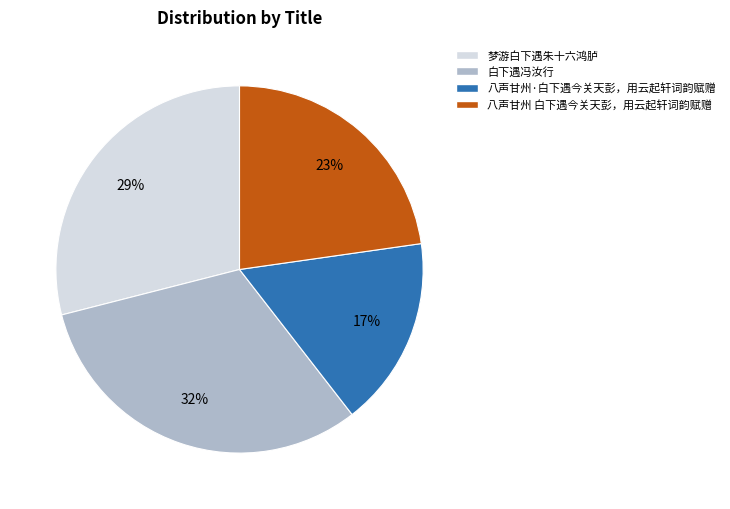

To the nearest percent, what is the difference between the largest and smallest slice percentages?

15%